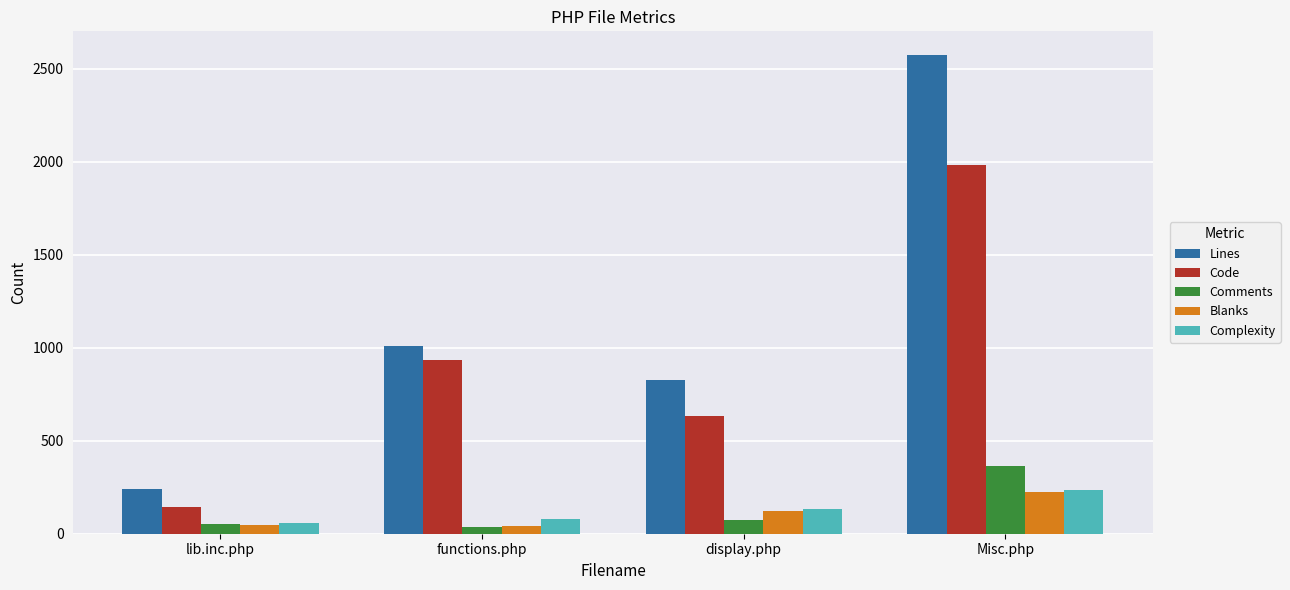

What position from the right is lib.inc.php?

4